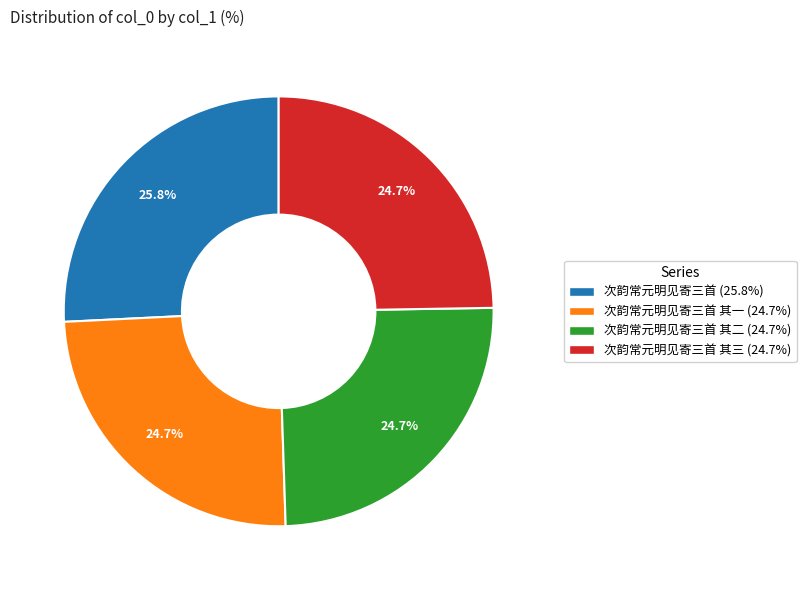

How many slices are in this pie chart?

4